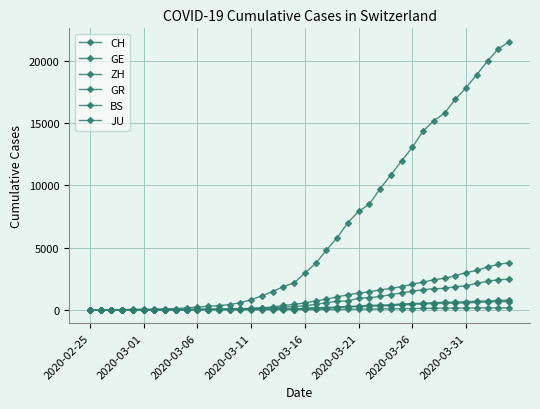

Which series has the largest range (max minus min)?

CH